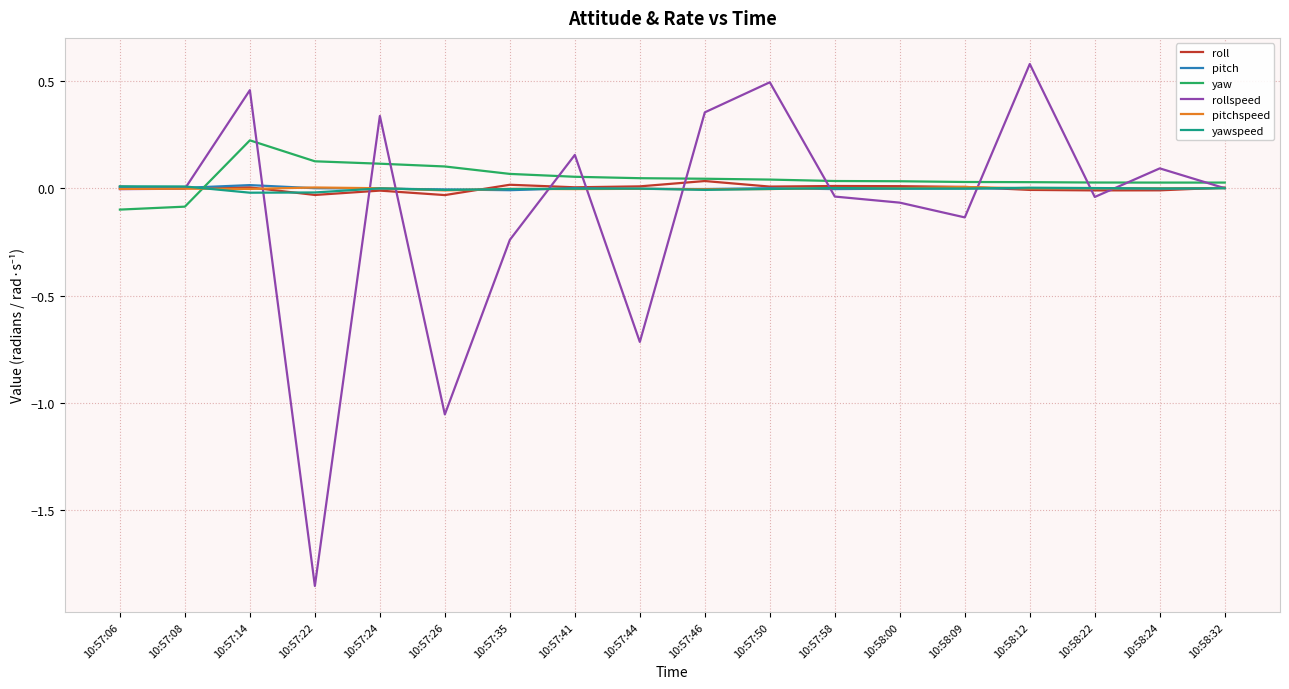

What is the greatest value displayed?

0.6